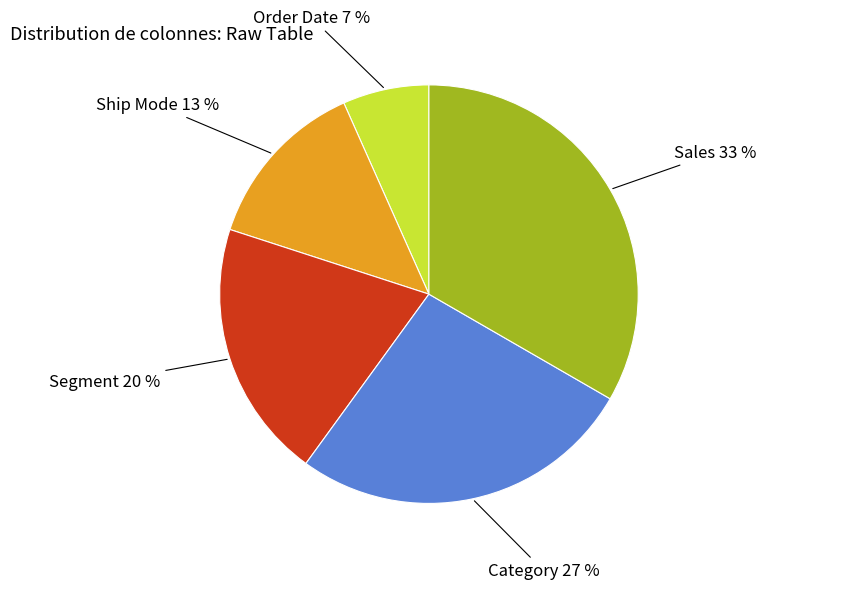

To the nearest percent, what is the combined percentage of Sales and Segment?

53%